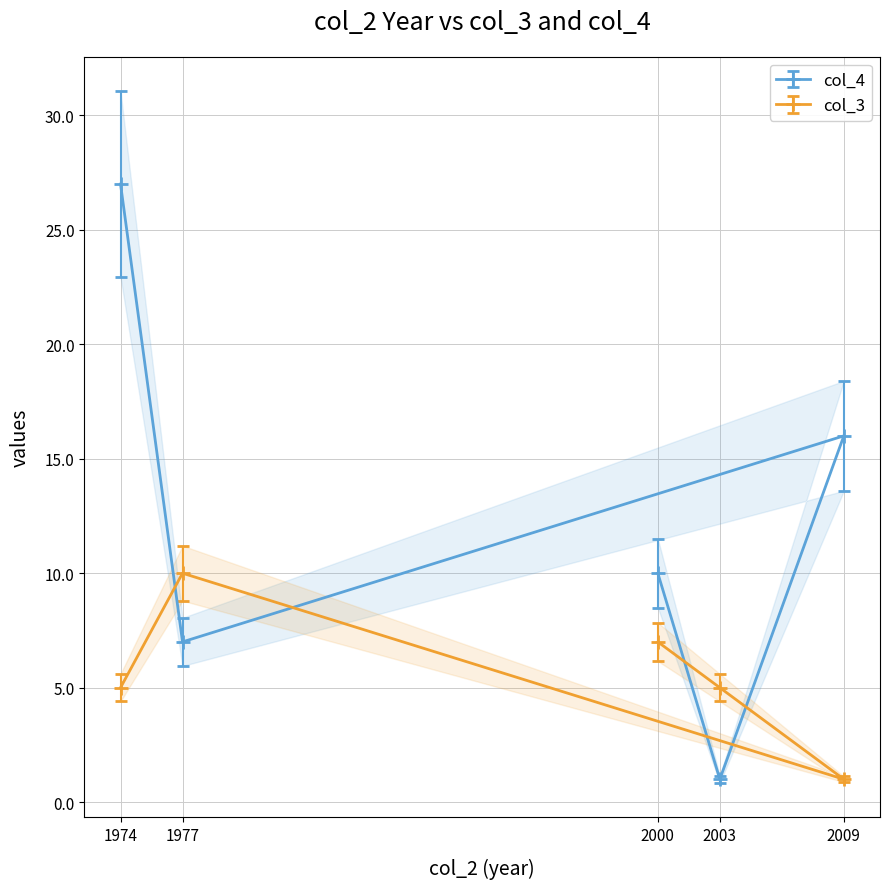

The col_3 series shows 7 at 2003. True or false?

False